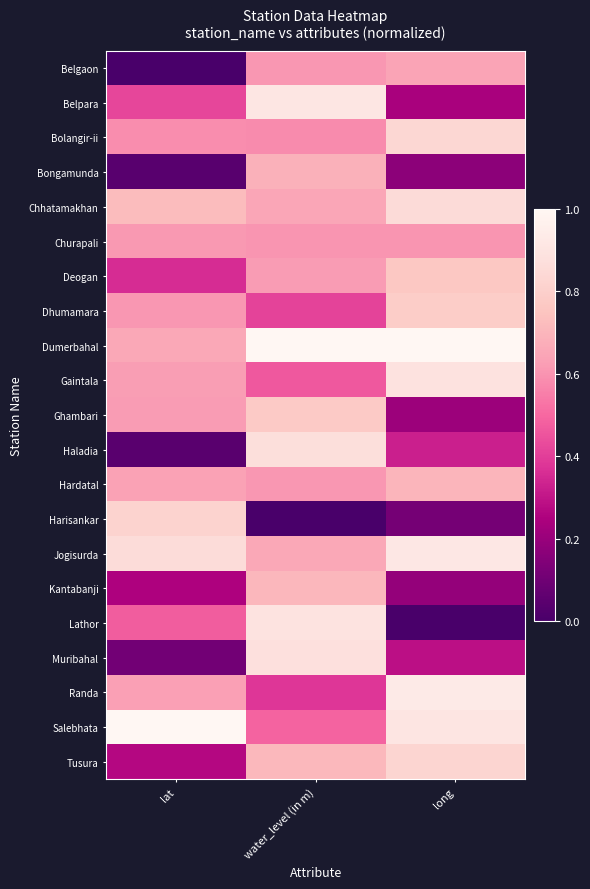

List the series in order of their peak value, lowest first.

Churapali, Belgaon, Bongamunda, Hardatal, Kantabanji, Deogan, Ghambari, Dhumamara, Harisankar, Tusura, Bolangir-ii, Chhatamakhan, Haladia, Muribahal, Gaintala, Lathor, Belpara, Jogisurda, Randa, Salebhata, Dumerbahal